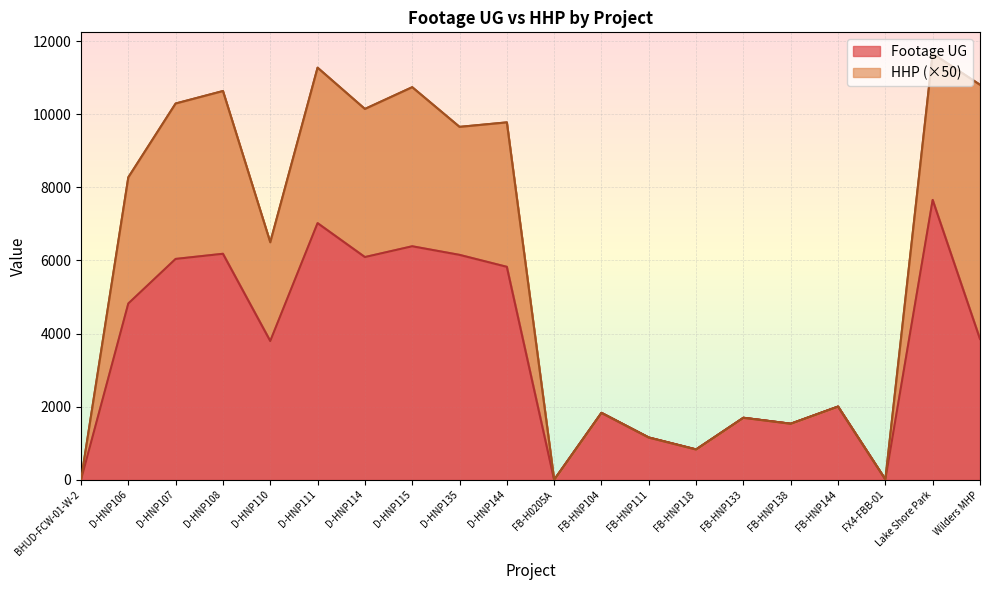

Which label corresponds to the smallest value in the chart?

BHUD-FCW-01-W-2